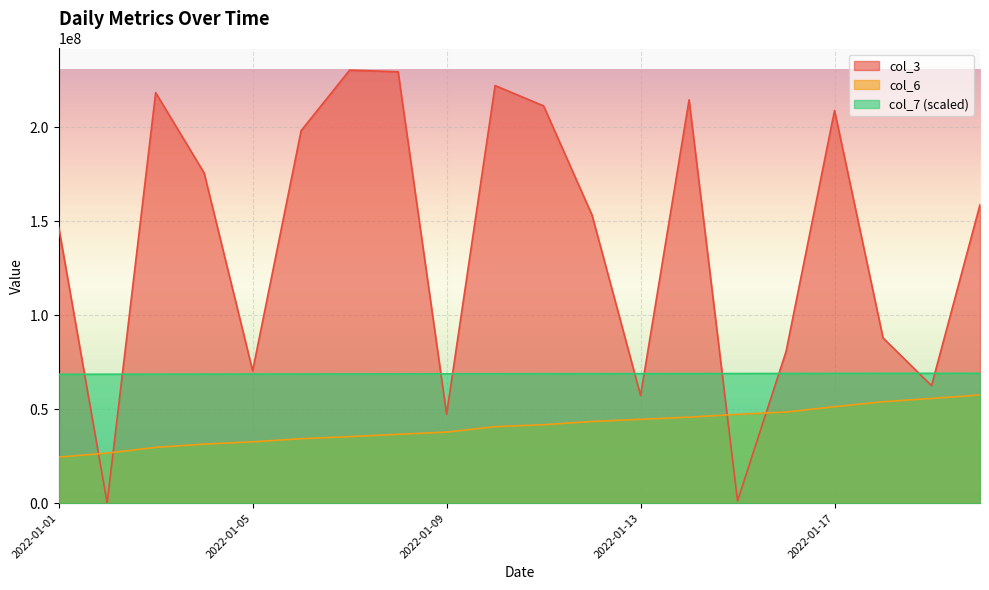

Which series has the largest range (max minus min)?

col_3